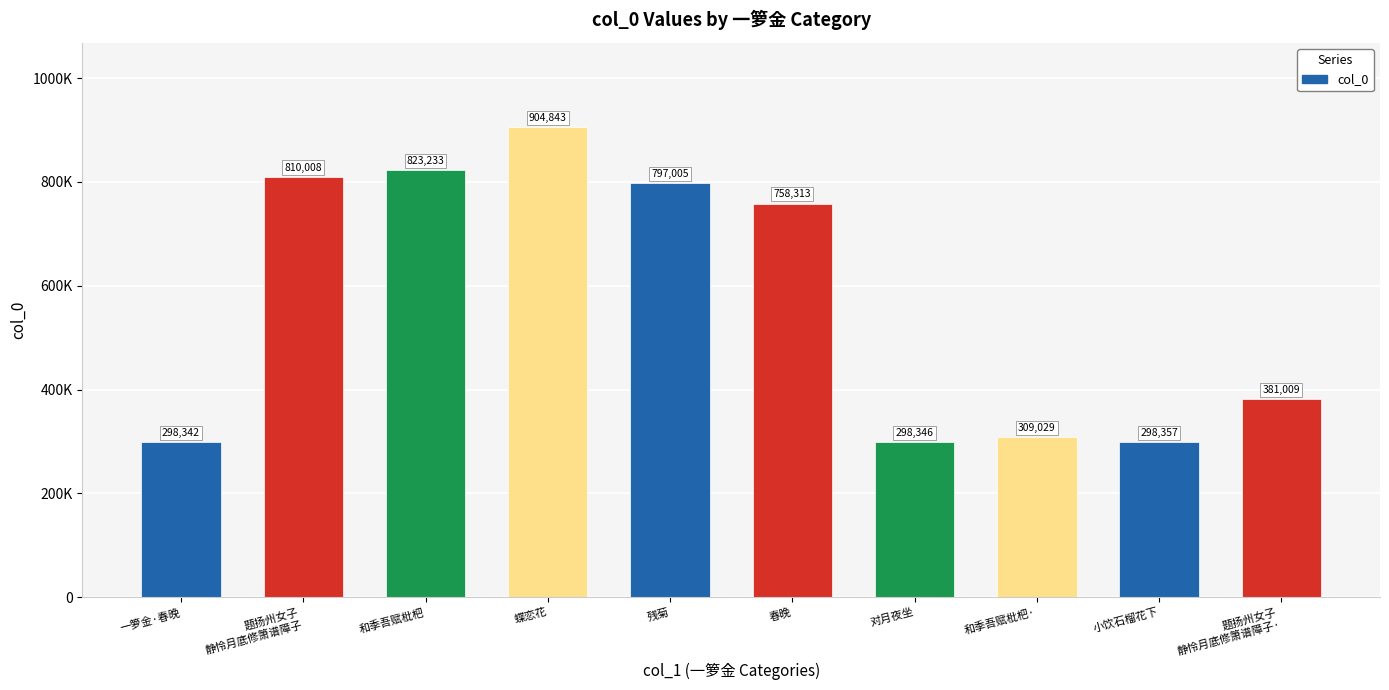

What is the label of the 10th bar from the left?

题扬州女子
静怜月底修箫谱障子·